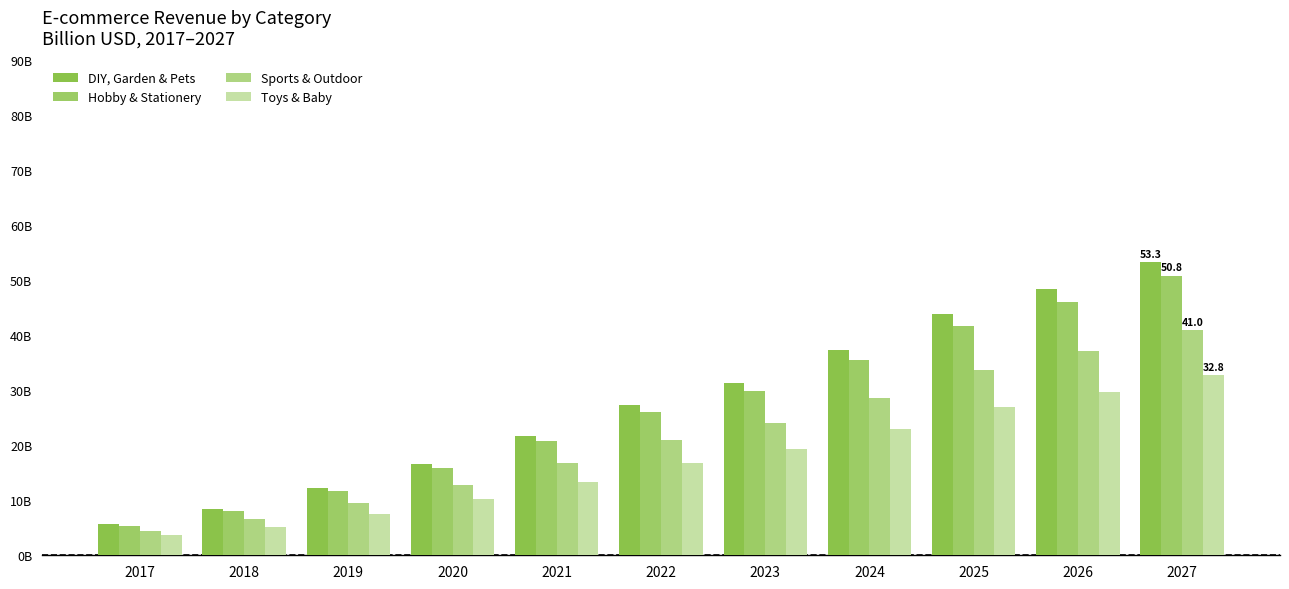

What is the difference between the Toys & Baby values at 2021 and 2024?

9.6